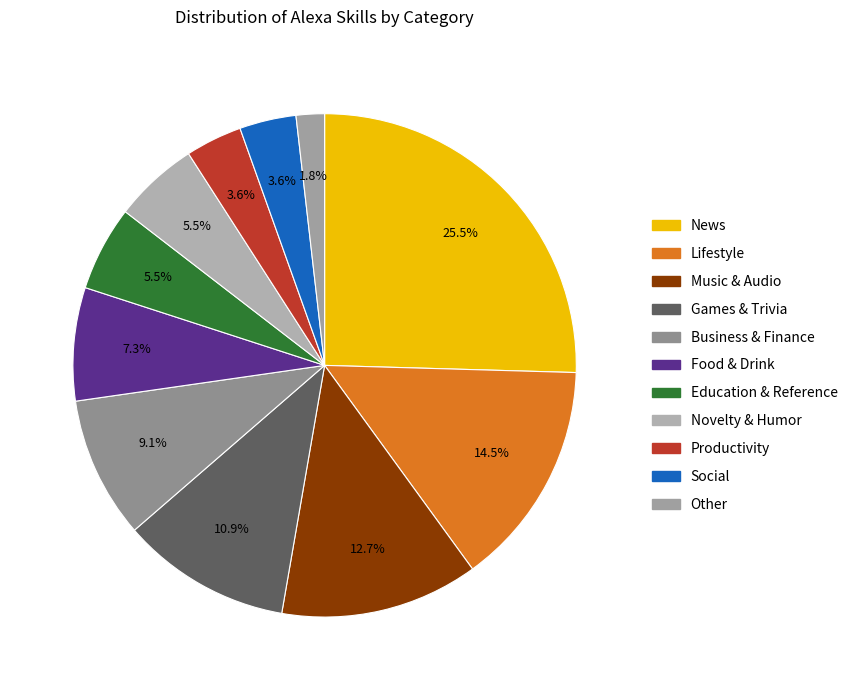

Do Social and News together represent more than half of the pie?

No